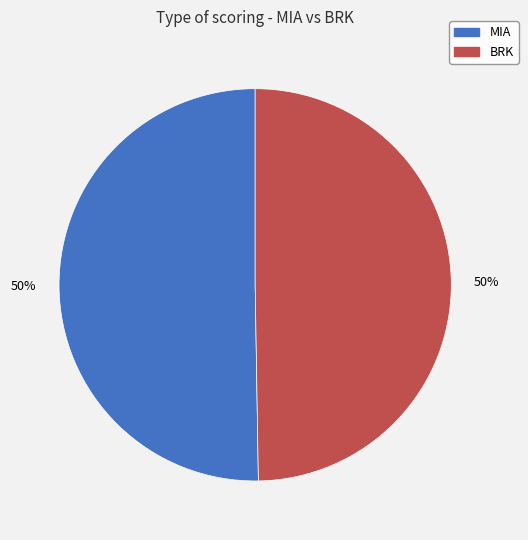

To the nearest percent, what is the average slice percentage?

50%